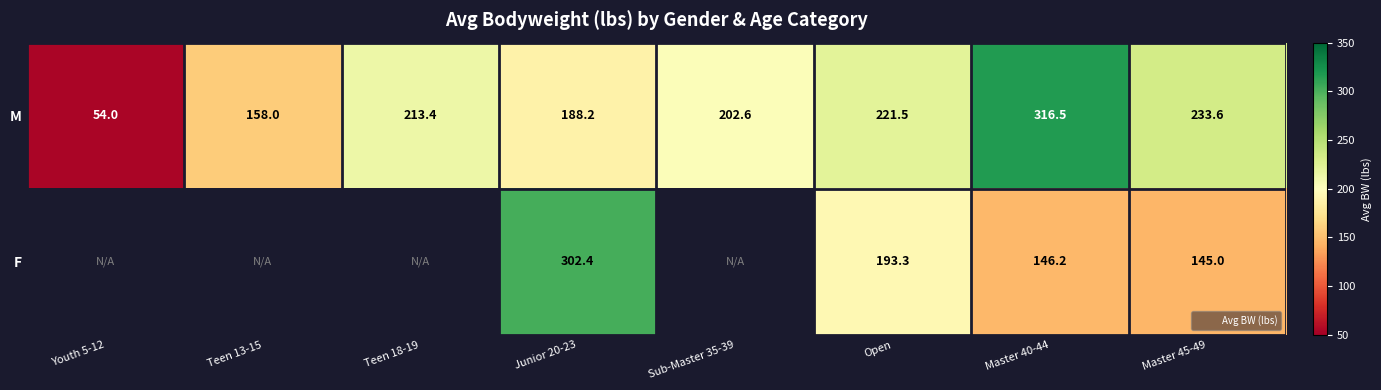

Which series has the widest spread of values?

M